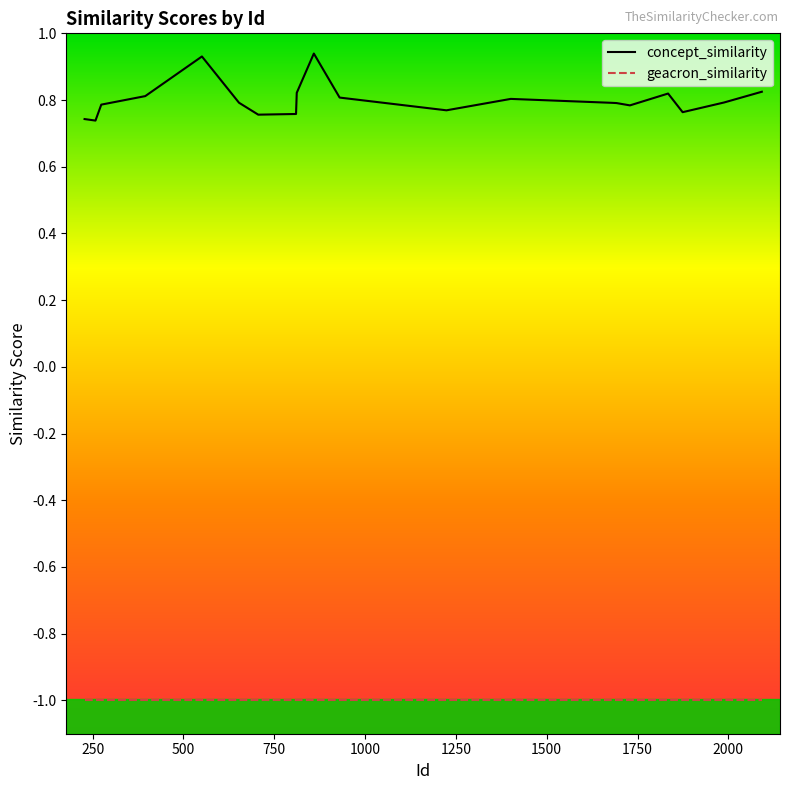

True or false: geacron_similarity and concept_similarity cross at least once.

False